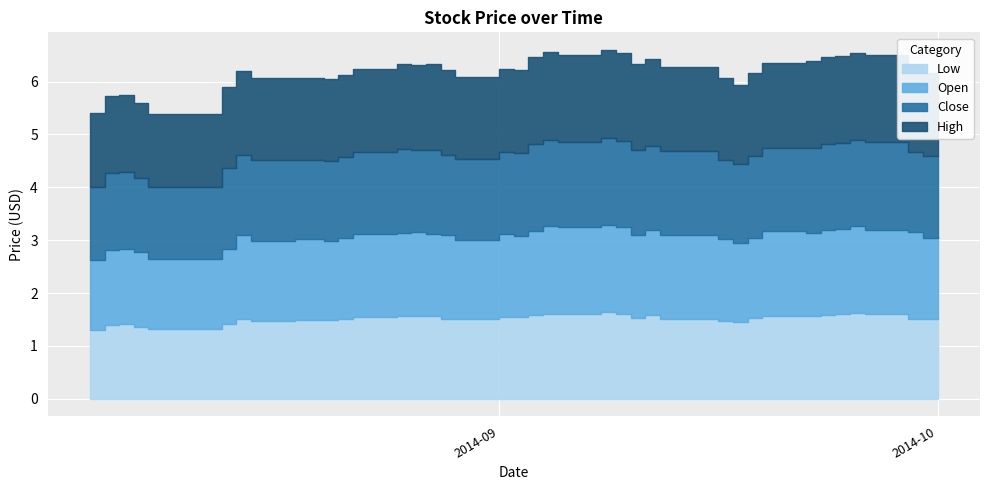

At how many categories does at least one series exceed 1?

40